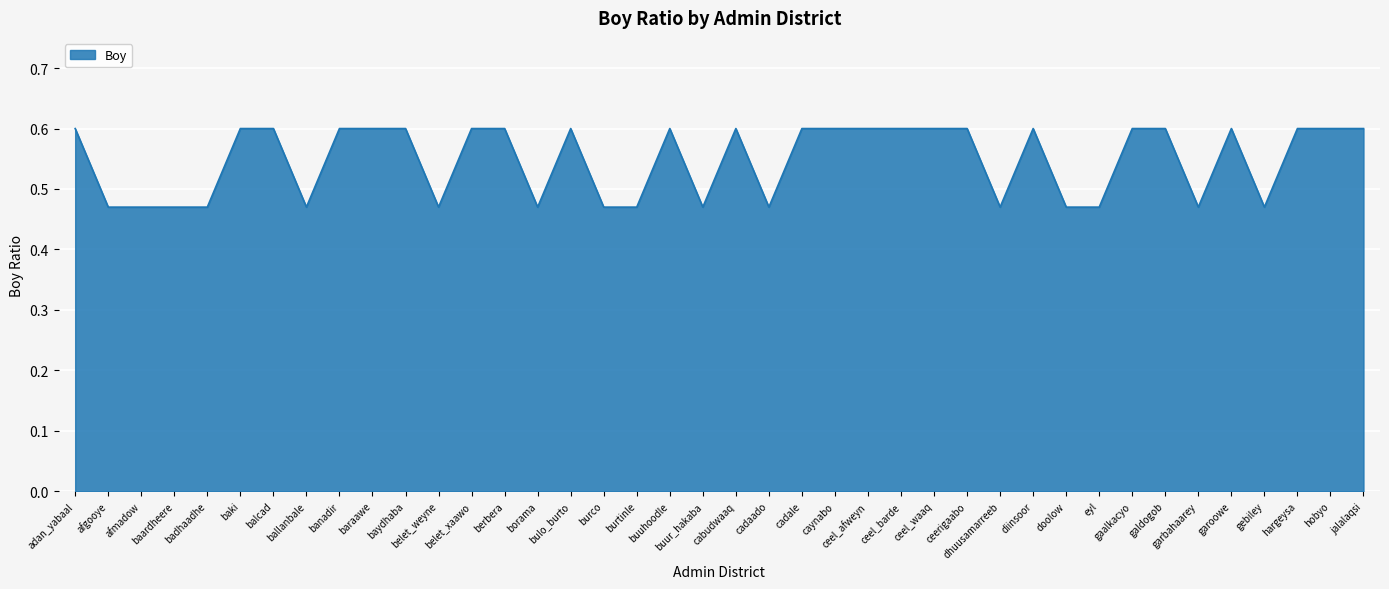

What is the maximum value shown in the chart?

0.6